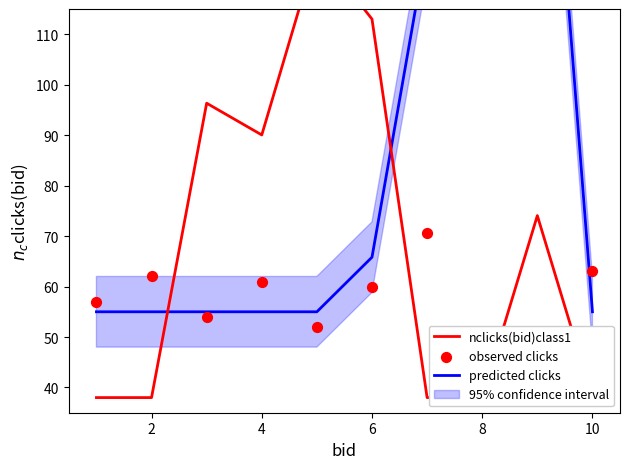

Which series contains the lowest Y value?

nclicks(bid)class1